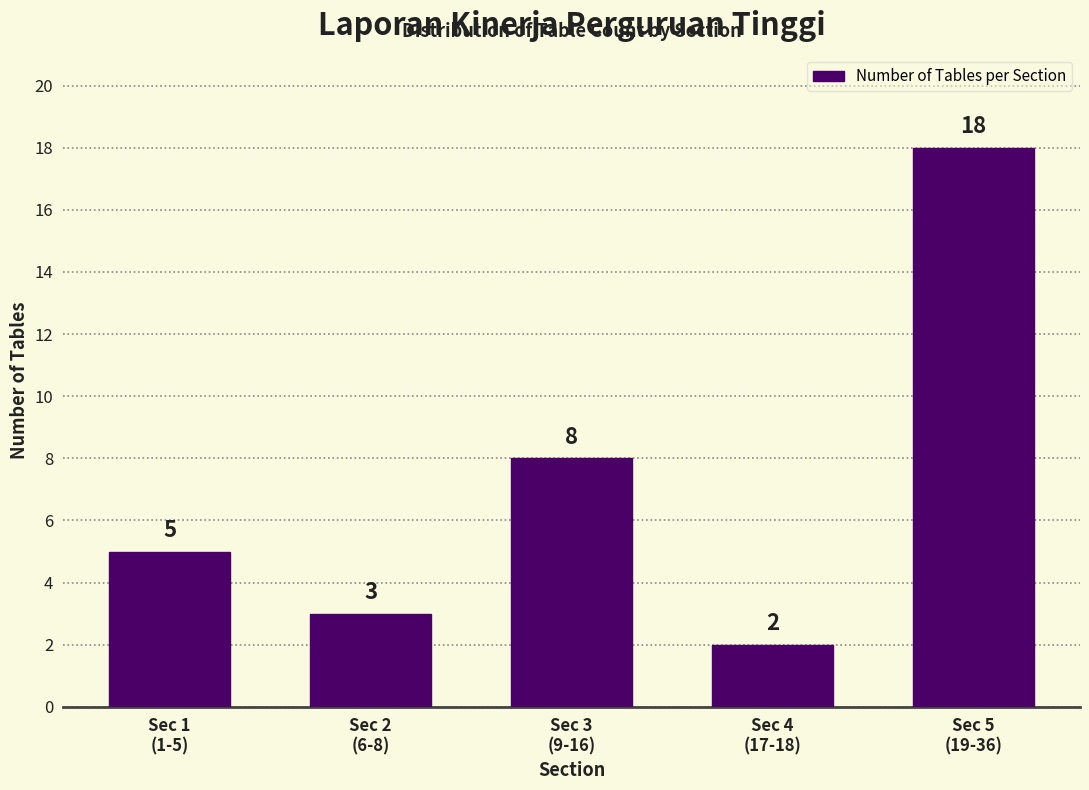

Reading right to left, transcribe all the data shown in this chart.

18	2	8	3	5